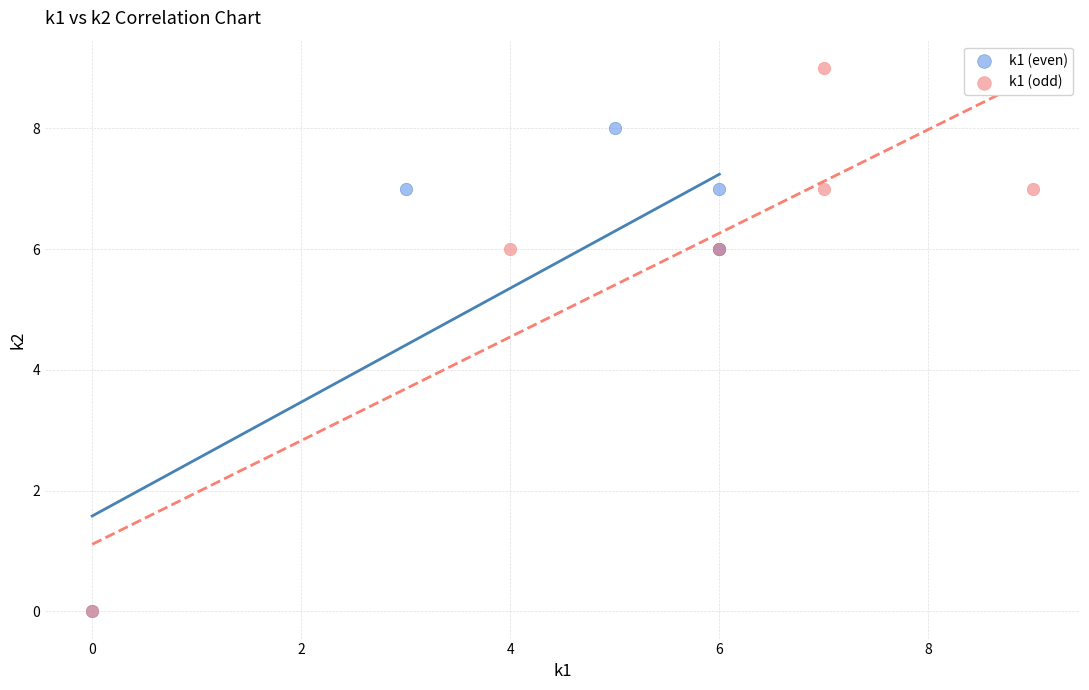

Which series reaches the maximum Y coordinate?

k1 (odd)